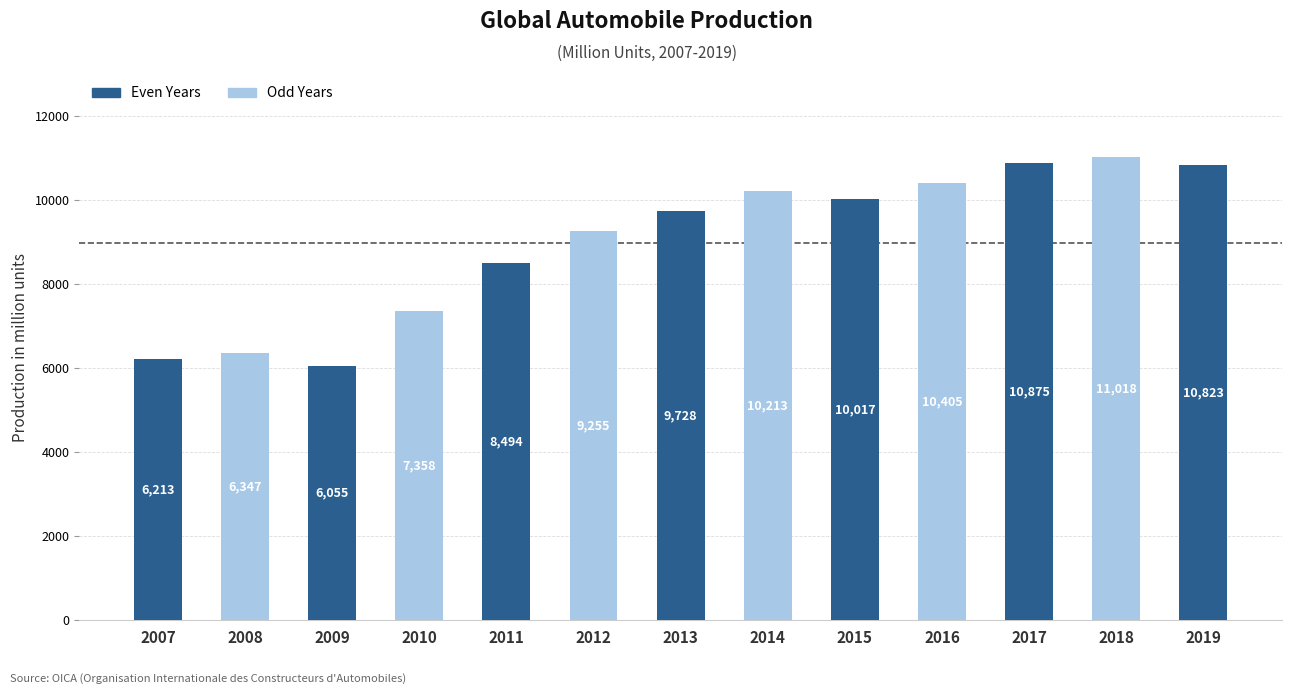

What is the sum of the values at 2010 and 2015?

17375